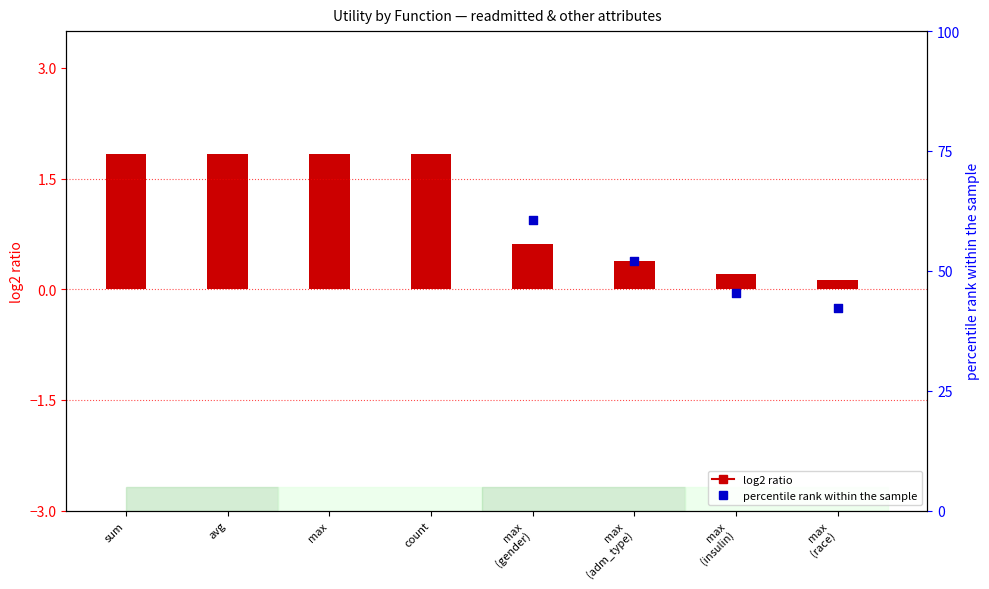

What are all the series names shown in the legend?

log2 ratio, percentile rank within the sample